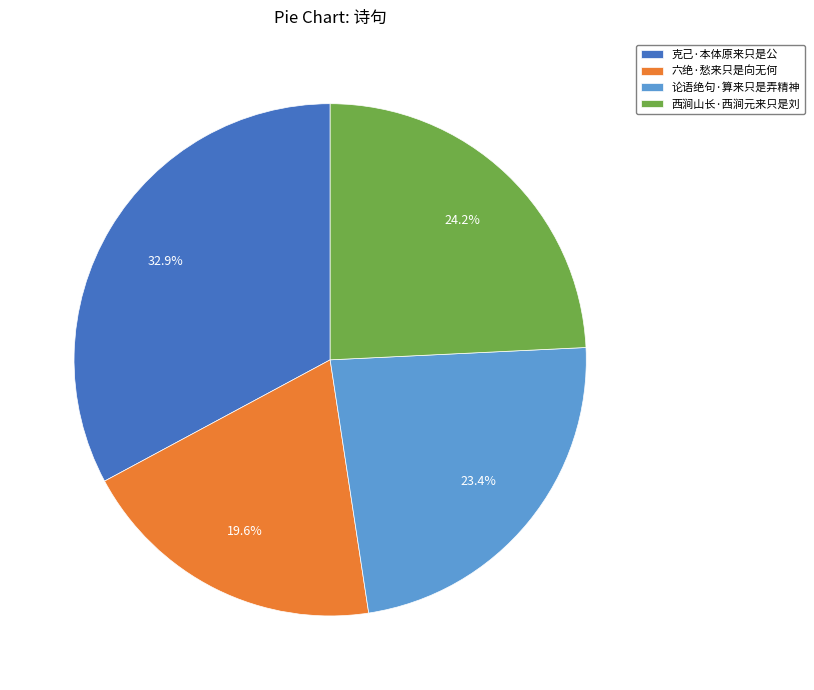

To the nearest percent, what is the difference between the 论语绝句·算来只是弄精神 and 西涧山长·西涧元来只是刘 slice percentages?

1%